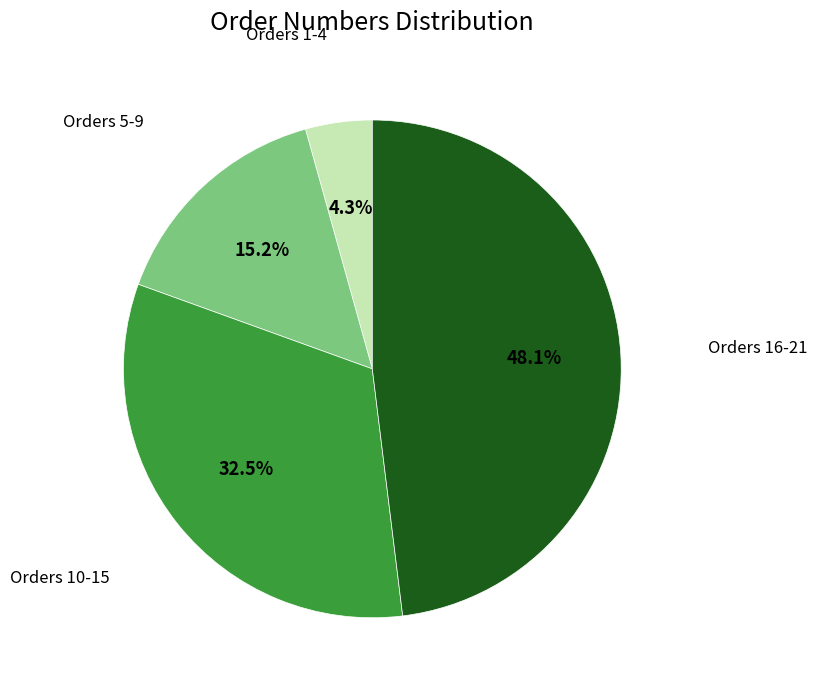

Is there a majority slice in this chart?

No